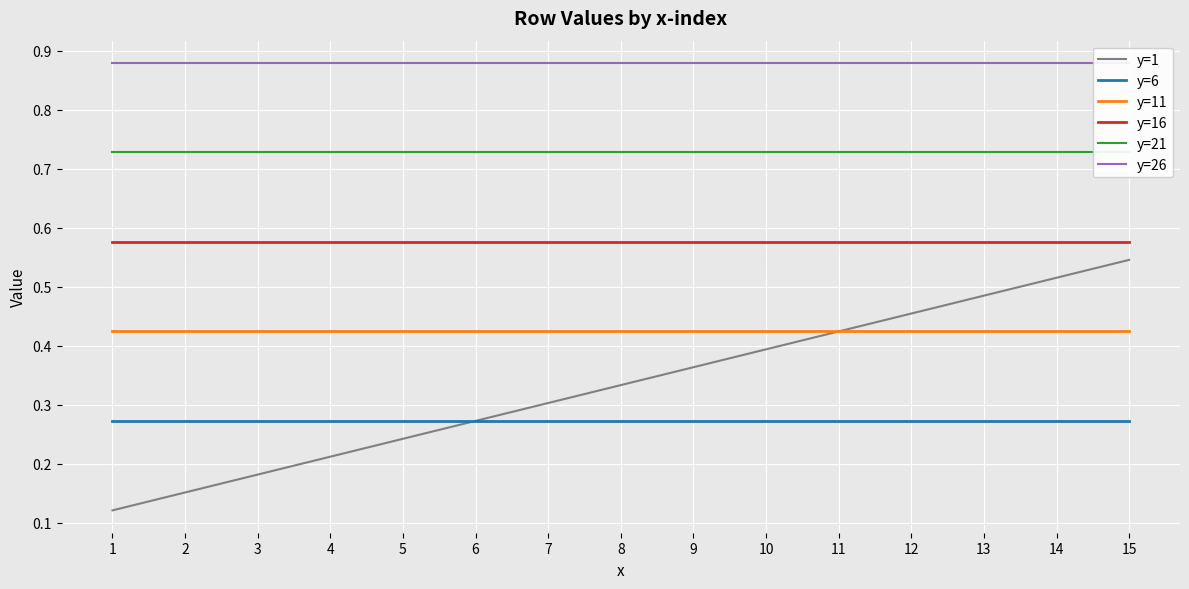

Which label corresponds to the largest value in the chart?

1